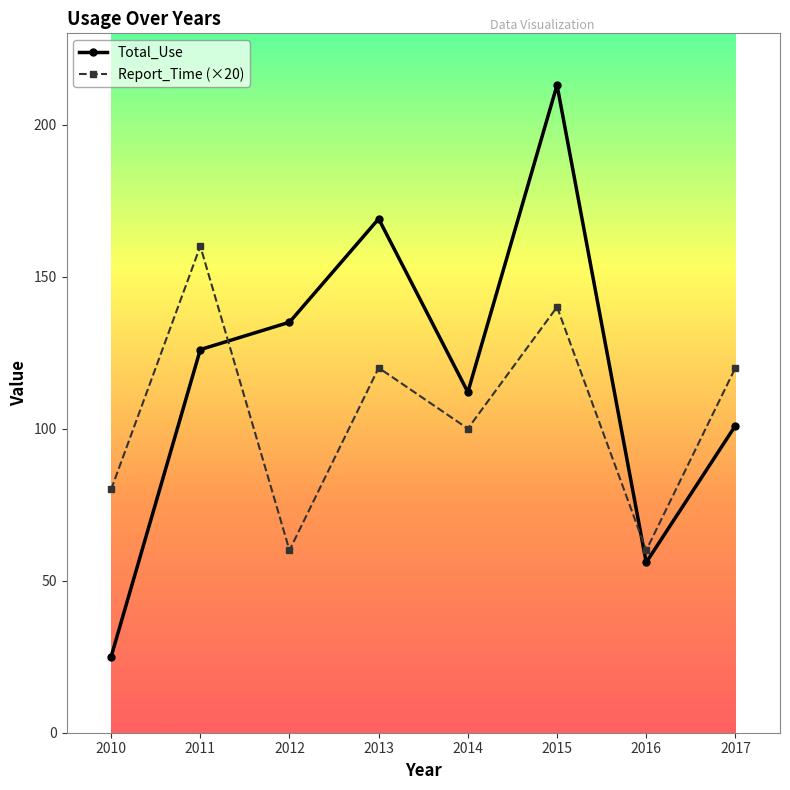

At 2013, list the series in order from largest to smallest.

Total_Use, Report_Time (×20)